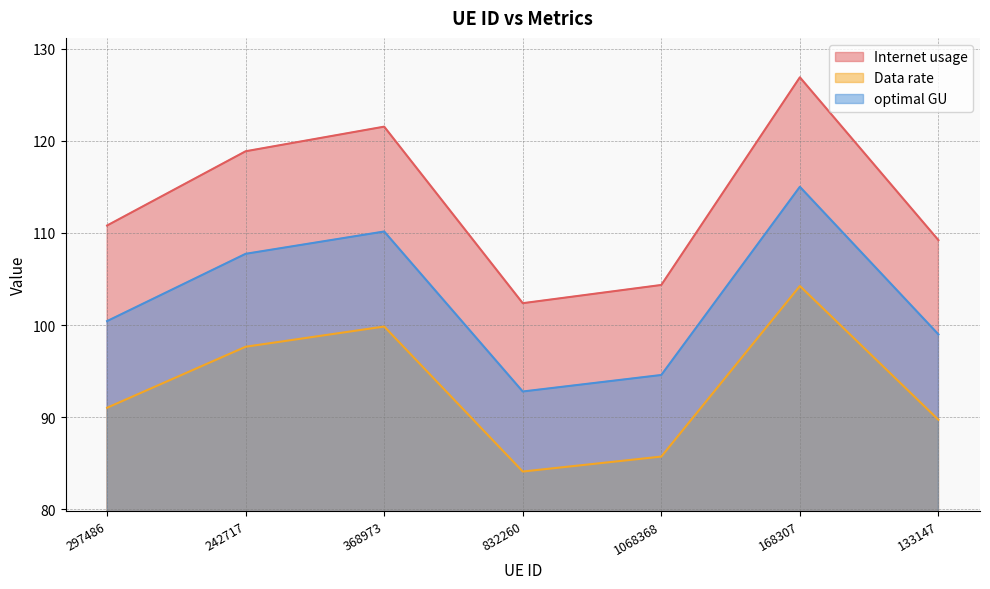

Is the value of optimal GU at 133147 greater than the value of Data rate at 1068368?

Yes